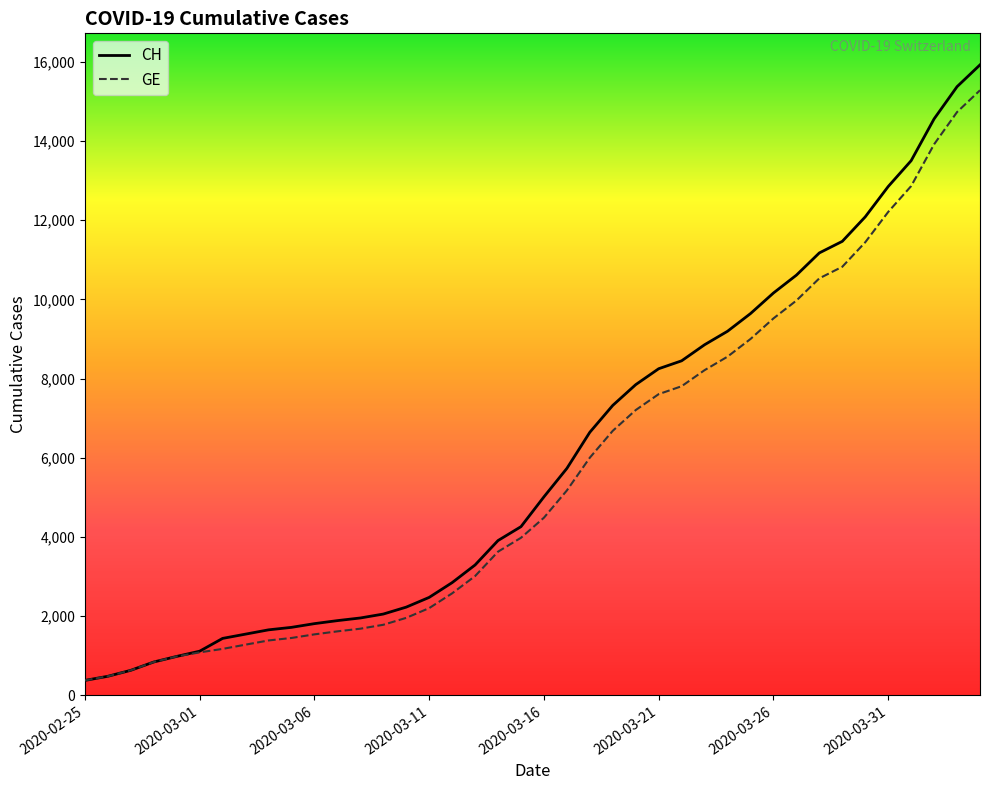

Which series has the largest total across all categories?

CH